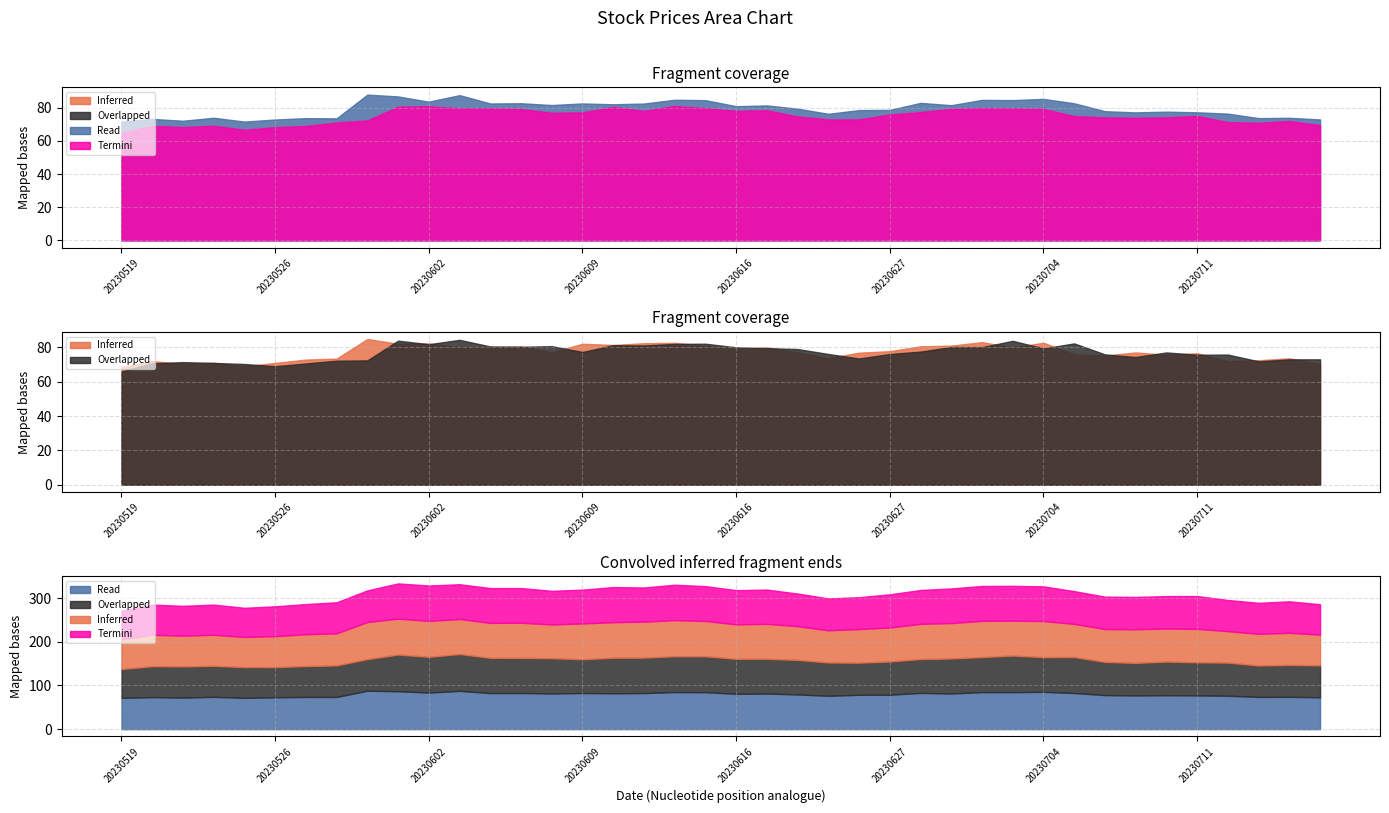

Read the Inferred value at 20230607.

80.6